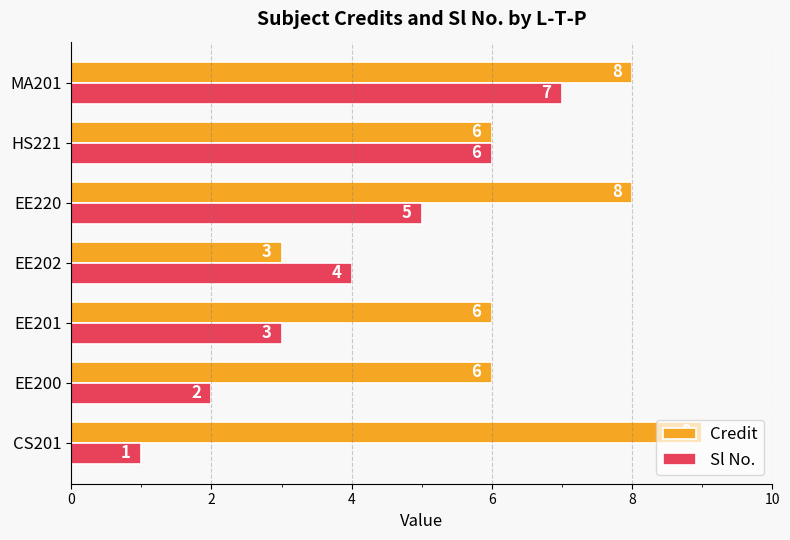

At which label is Sl No. closest to 4?

EE202